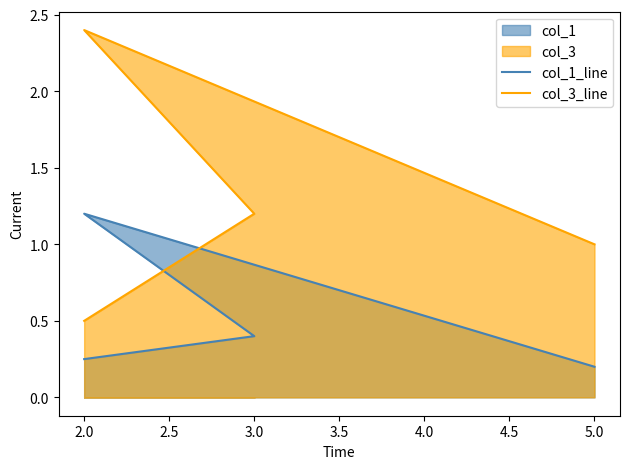

Does the chart have visible grid lines?

No